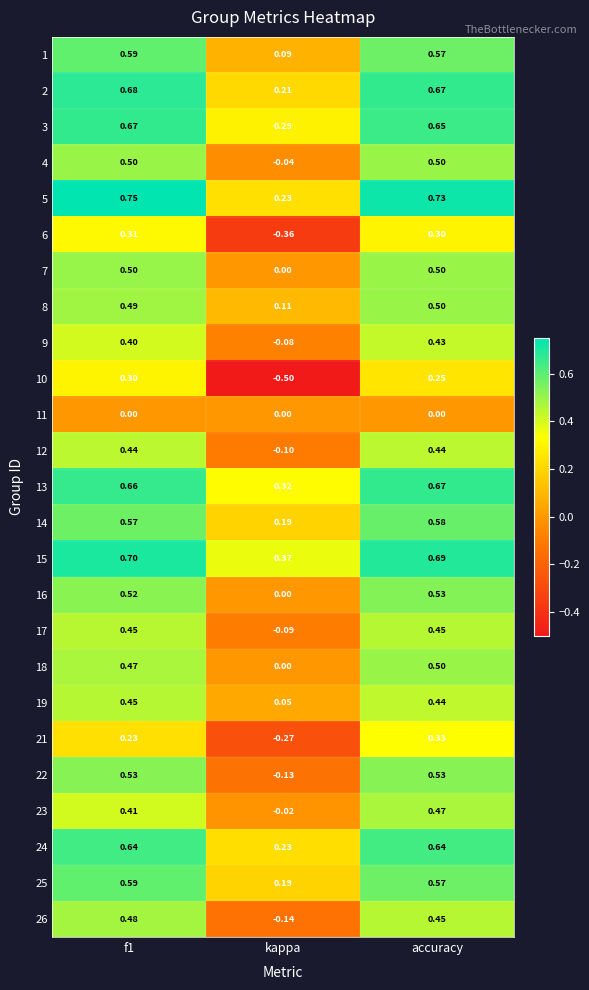

Which category has the highest value in the 13 series?

accuracy